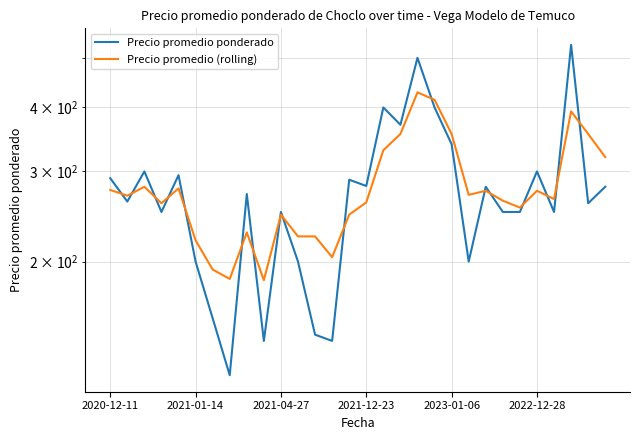

What is the difference between the maximum and minimum values in the Precio promedio (rolling) series?

244